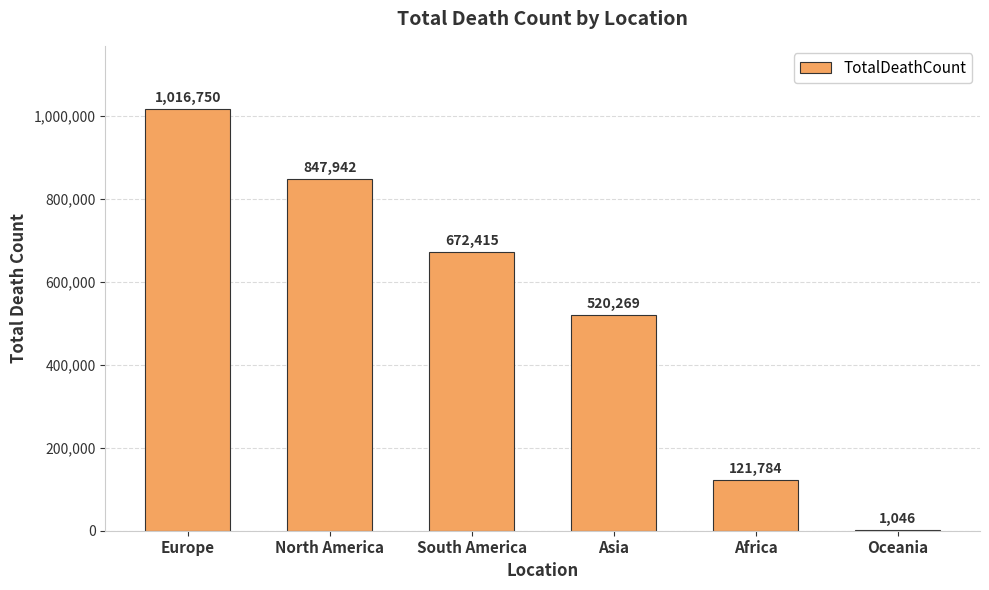

What value does the data have at Africa?

121784